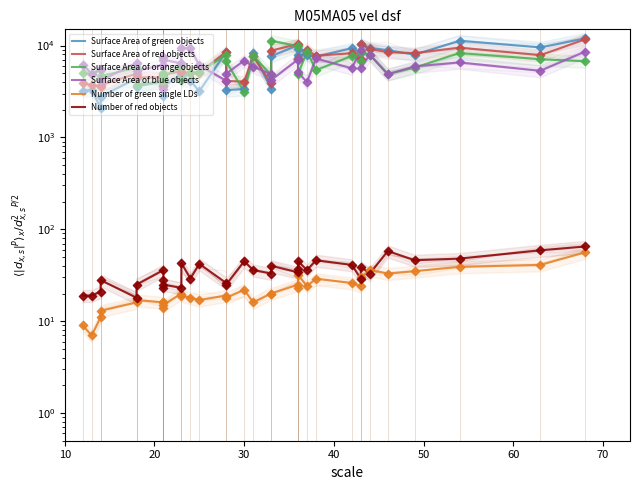

Which series has the largest total across all categories?

Surface Area of red objects